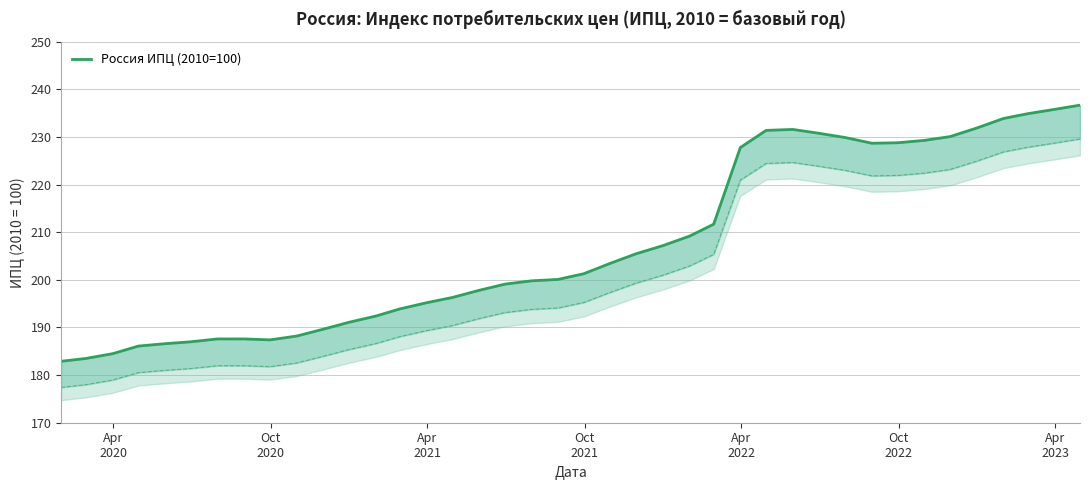

Is it true that the value at 34 is 137.0?

False